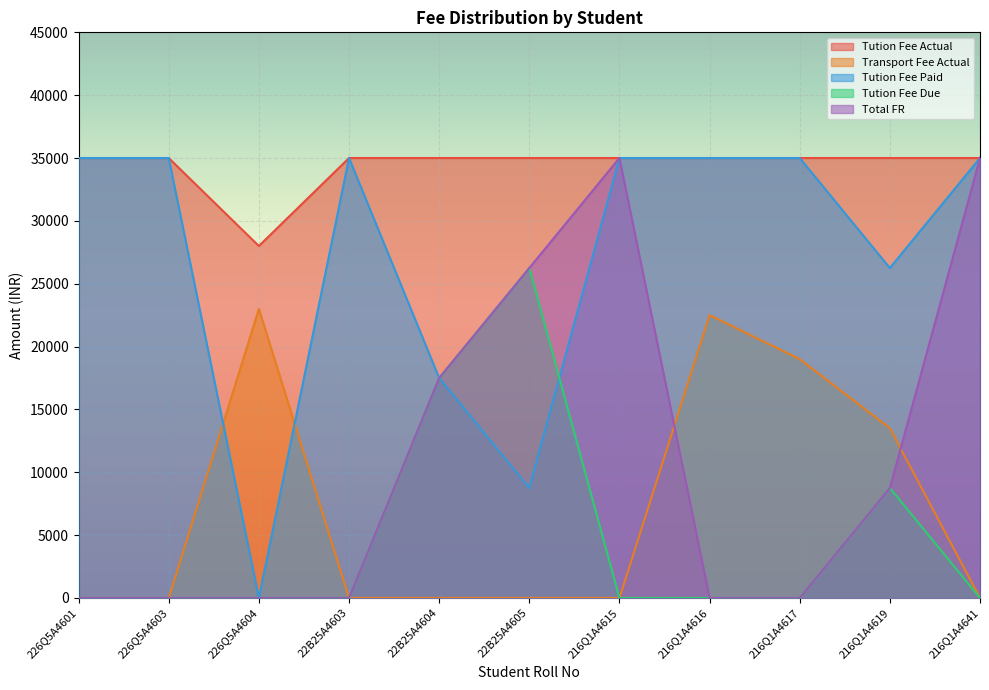

How many times do Tution Fee Paid and Transport Fee Actual cross each other?

2